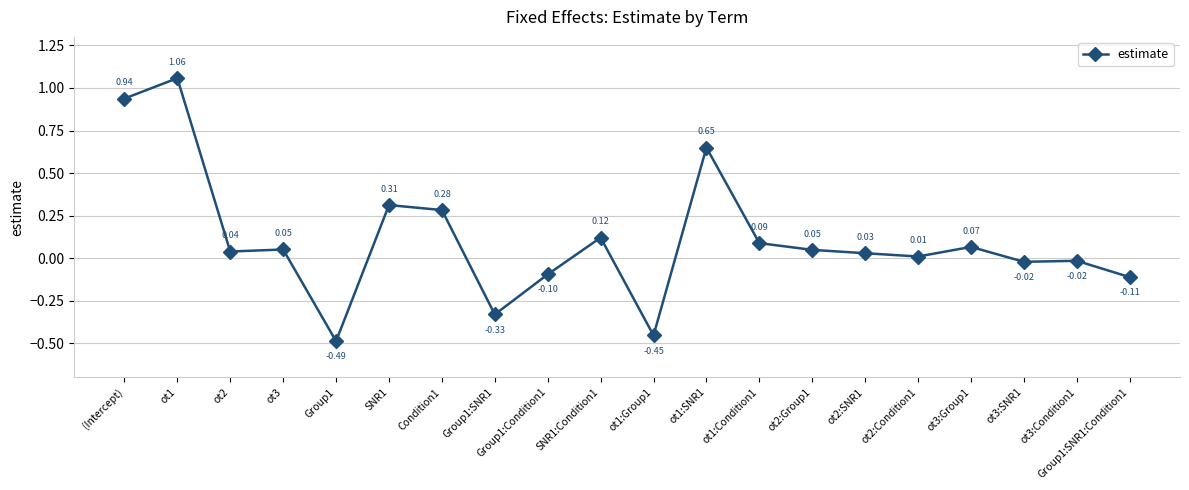

What is the label of the 14th point from the left?

ot2:Group1